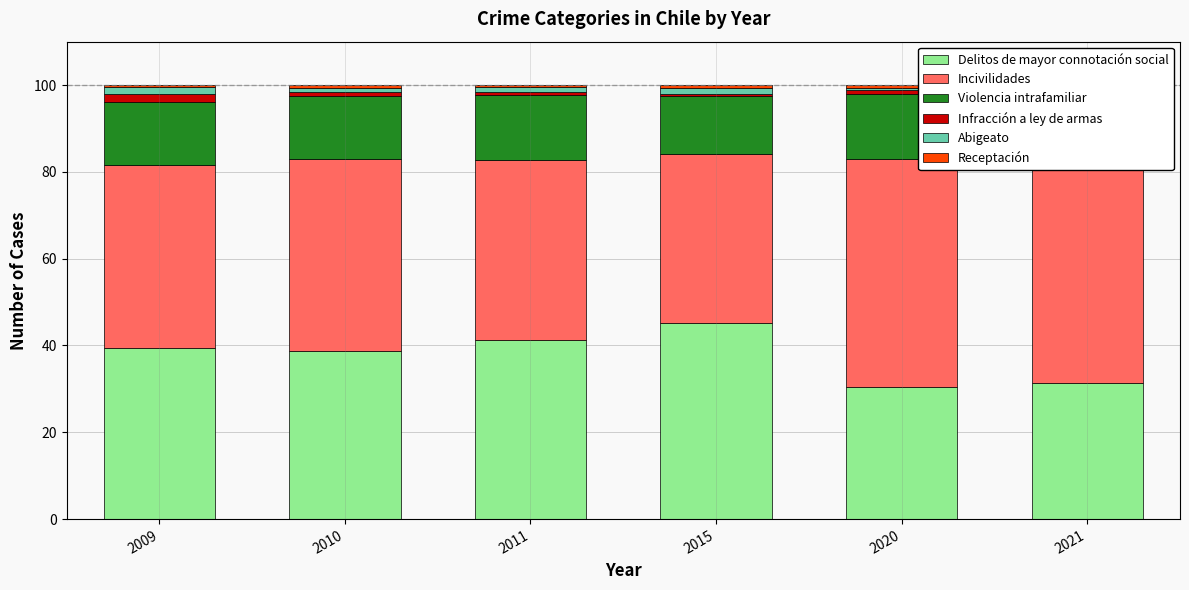

What is the sum of the Infracción a ley de armas values at 2009 and 2015?

2.5